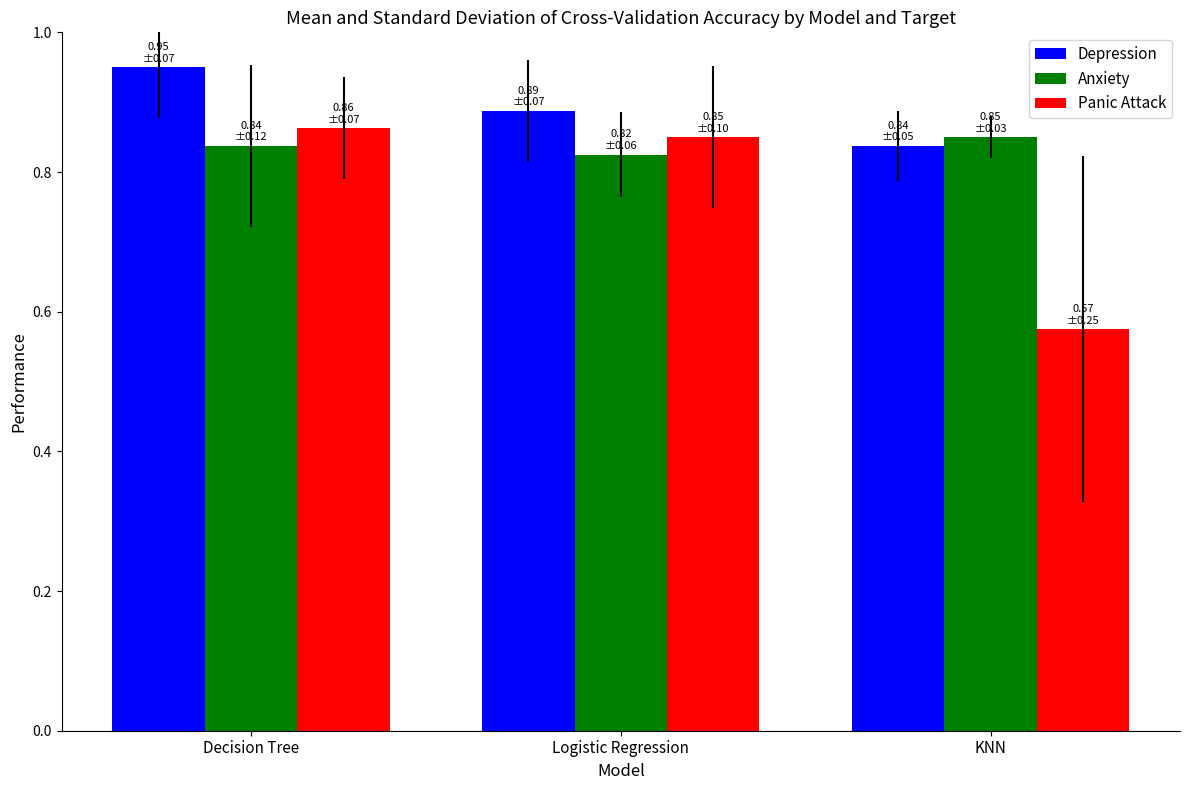

Between Decision Tree and KNN, which series saw the biggest shift?

Panic Attack